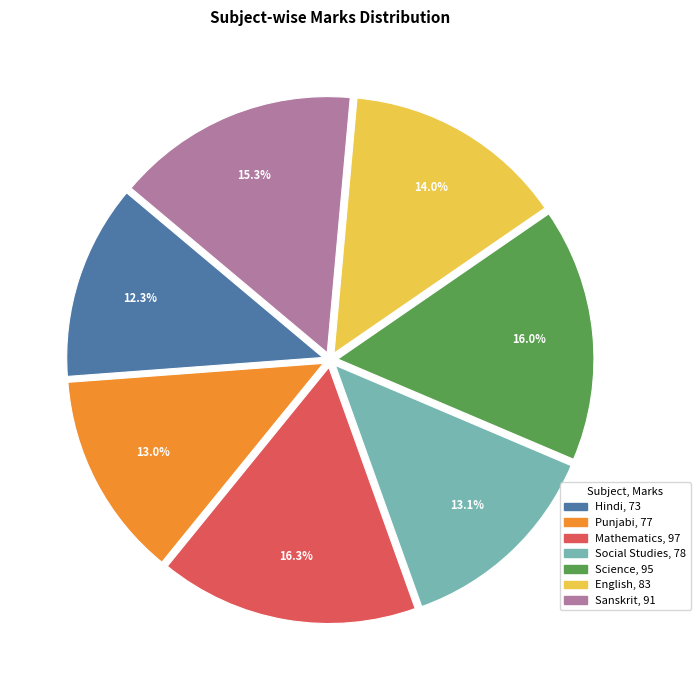

Which slice is the smallest?

Hindi